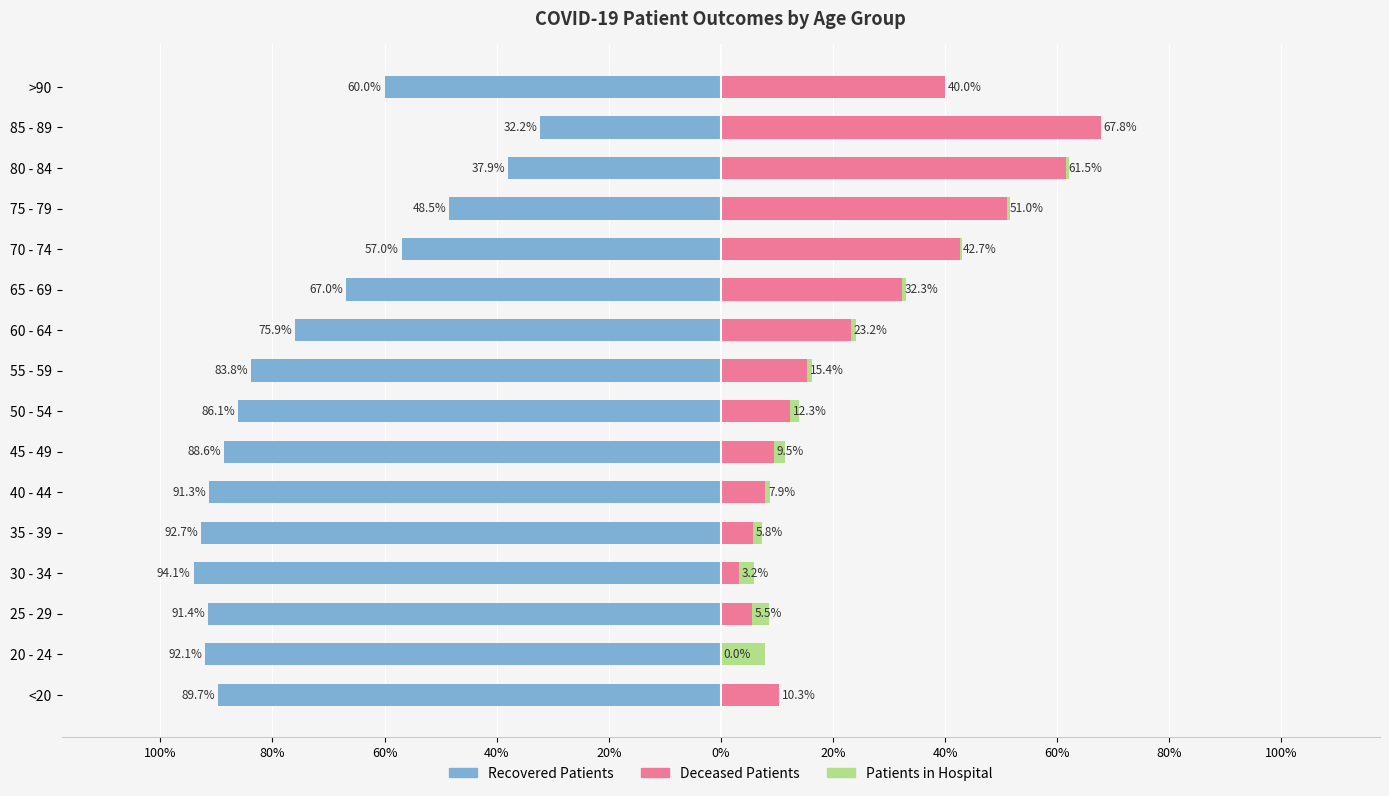

How many categories are shown in the chart?

16